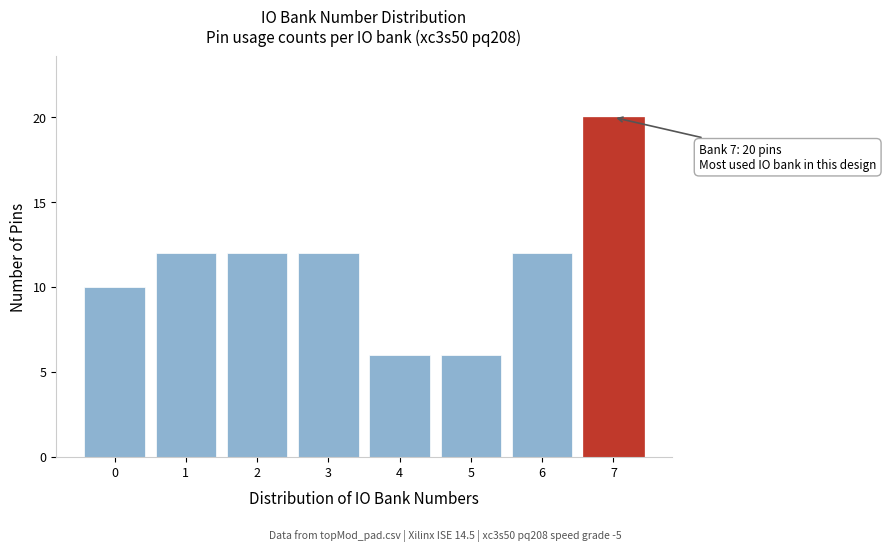

Reading left to right, extract all data points from this chart.

10	12	12	12	6	6	12	20